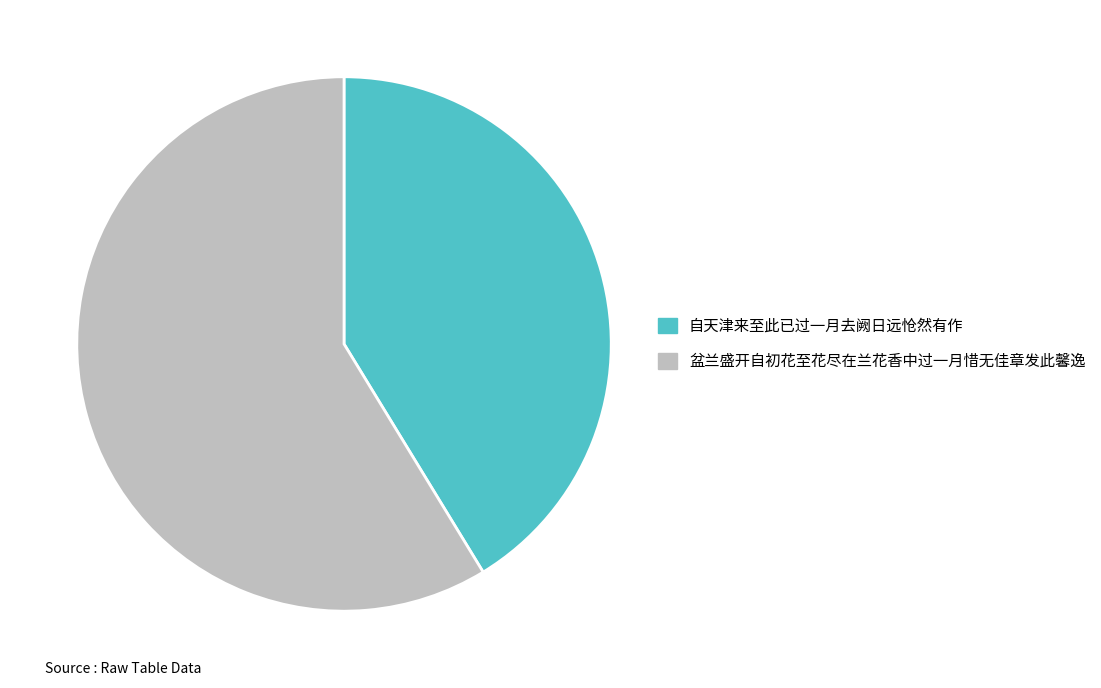

Which category accounts for the majority?

盆兰盛开自初花至花尽在兰花香中过一月惜无佳章发此馨逸